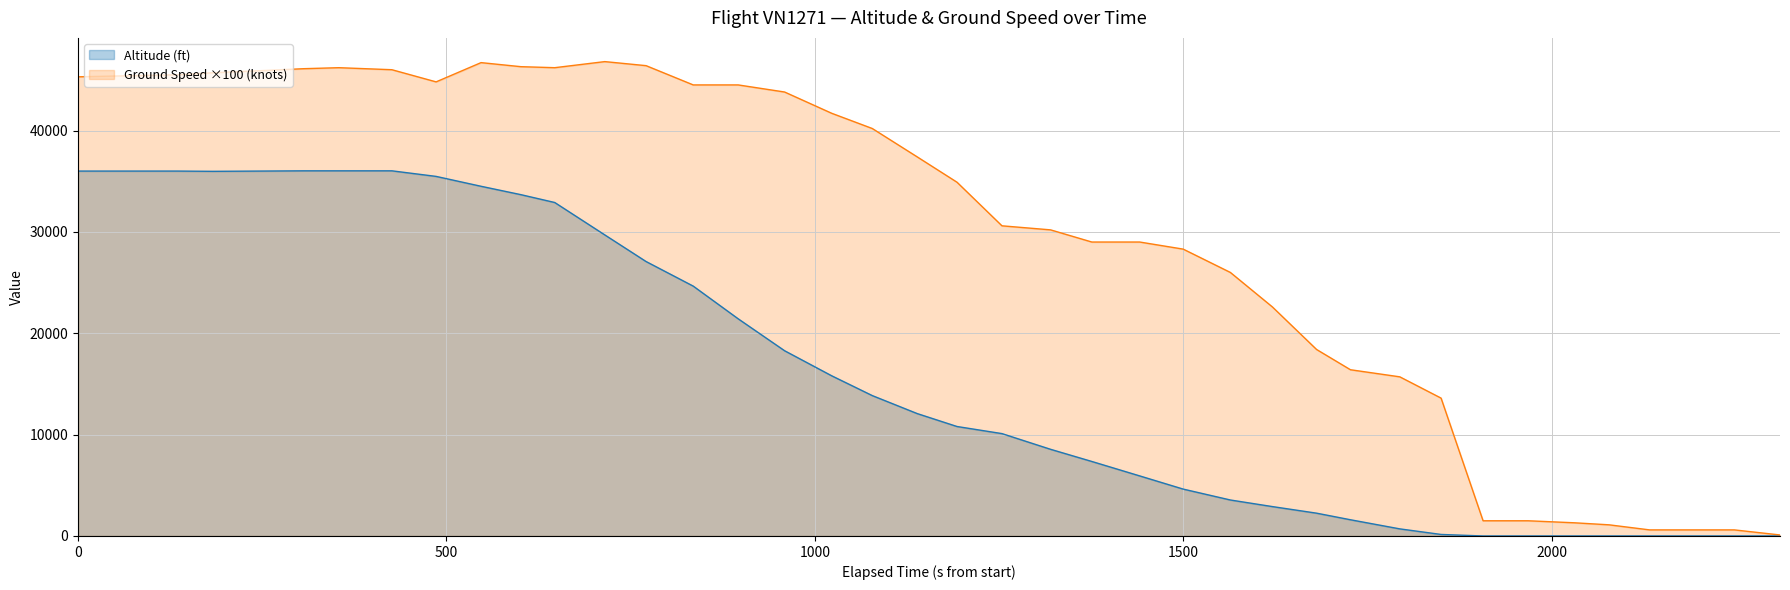

What is the maximum value shown in the chart?

46800